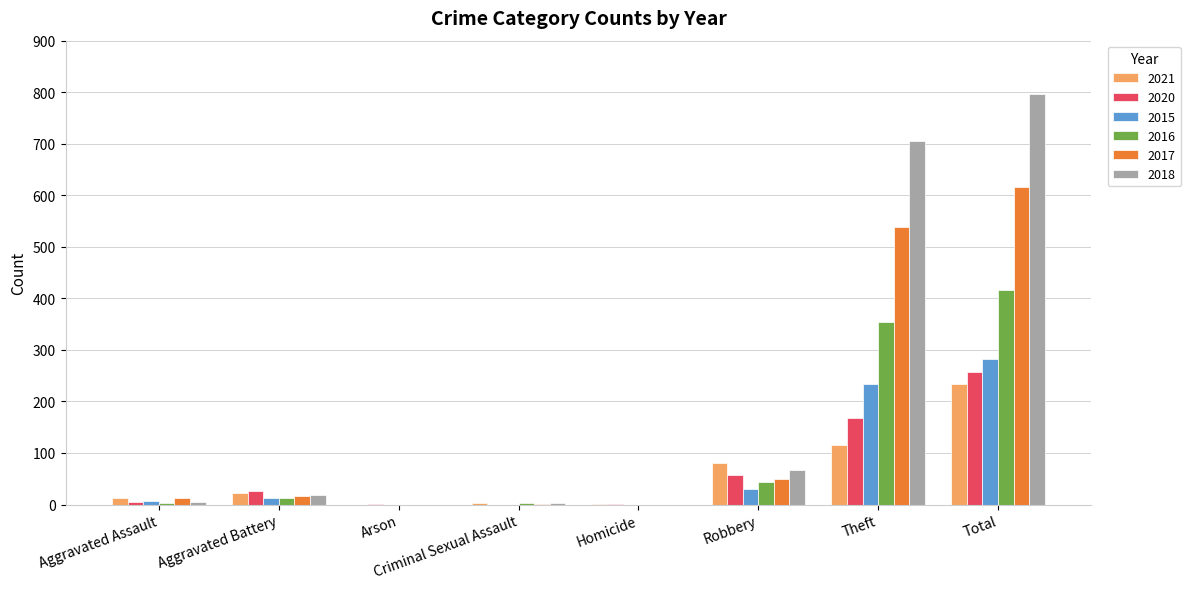

Between Robbery and Theft, which series saw the biggest shift?

2018